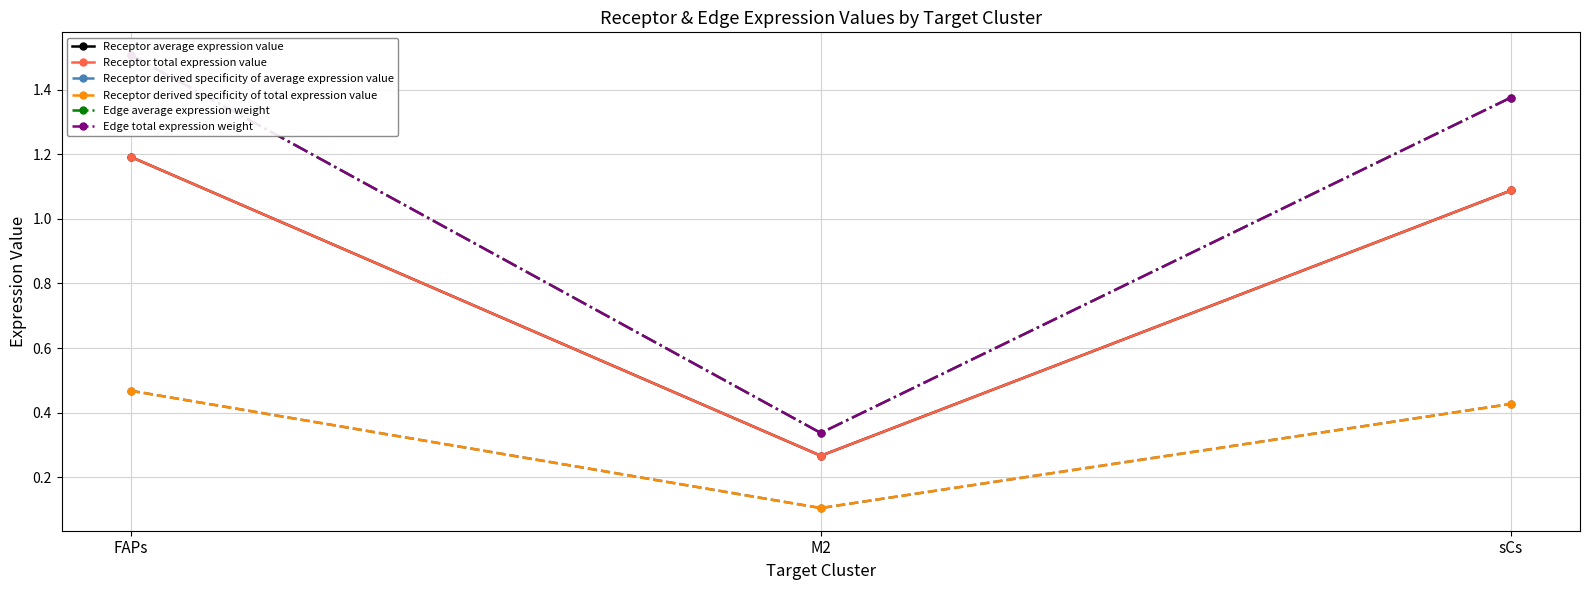

Count the number of categories in the chart.

3